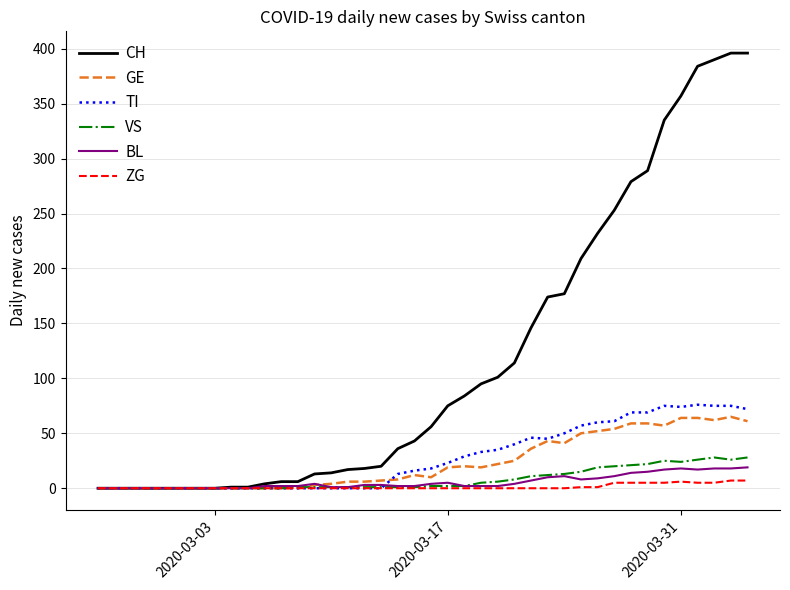

Which series has the largest total across all categories?

CH